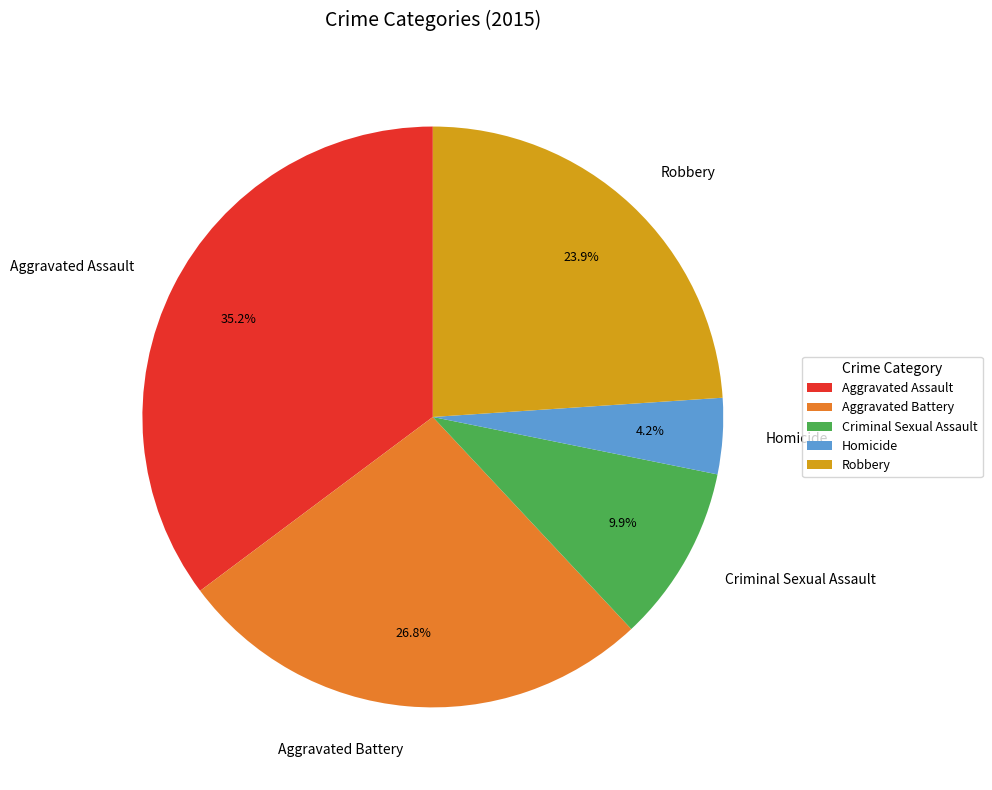

How many slices are in this pie chart?

5